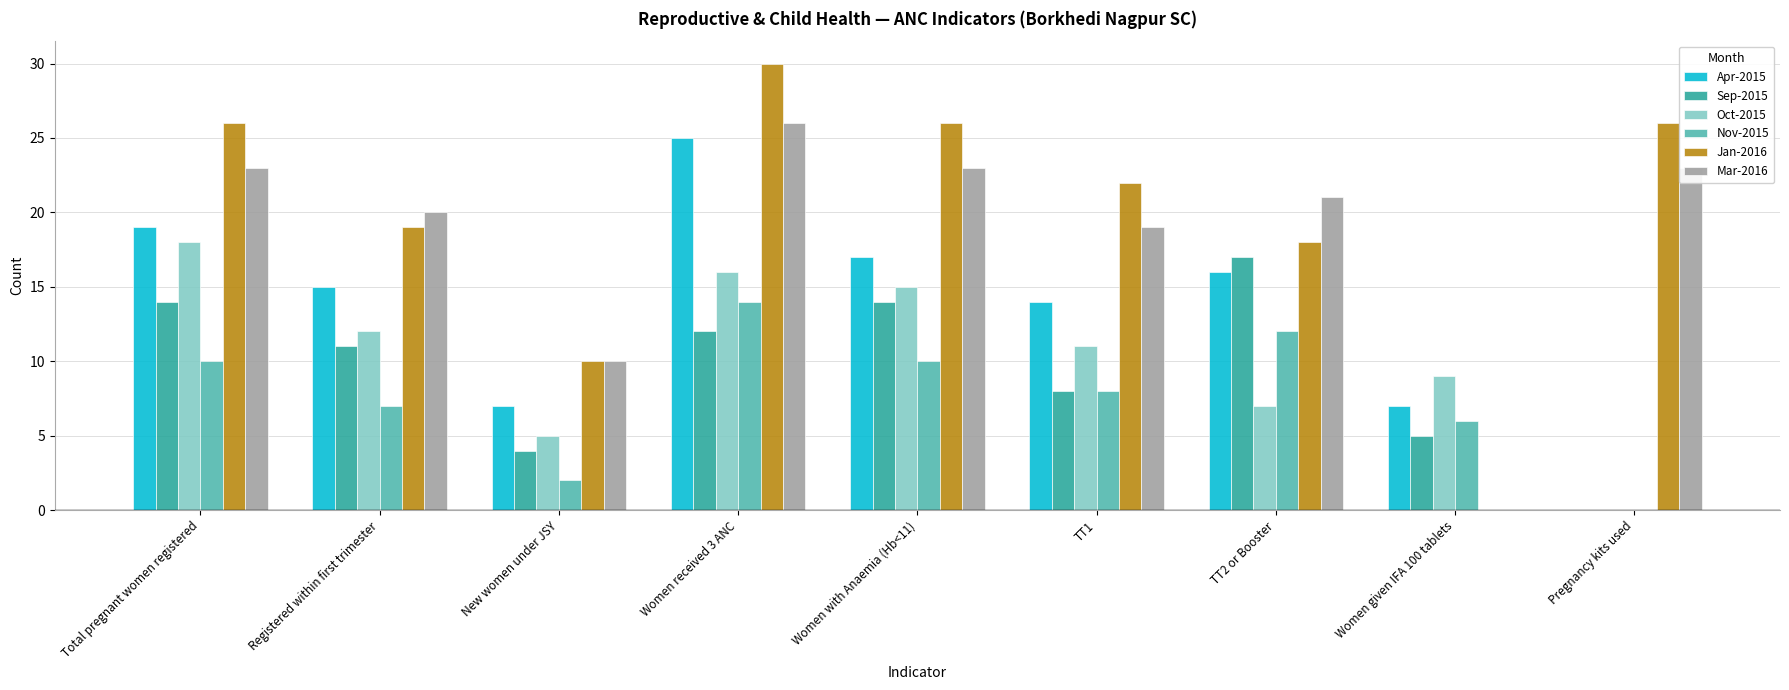

How many groups of bars are there?

9